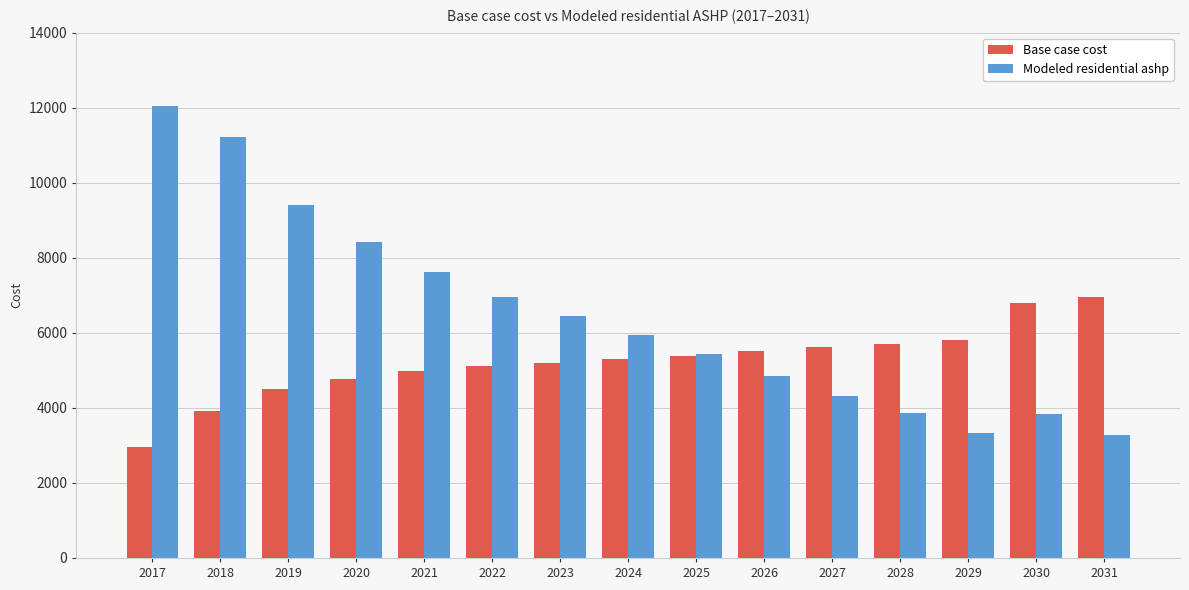

How many data points in Base case cost are less than 5300?

7